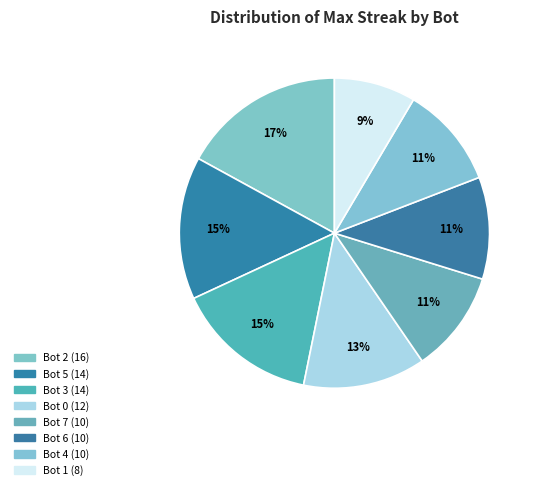

How many slices are in this pie chart?

8